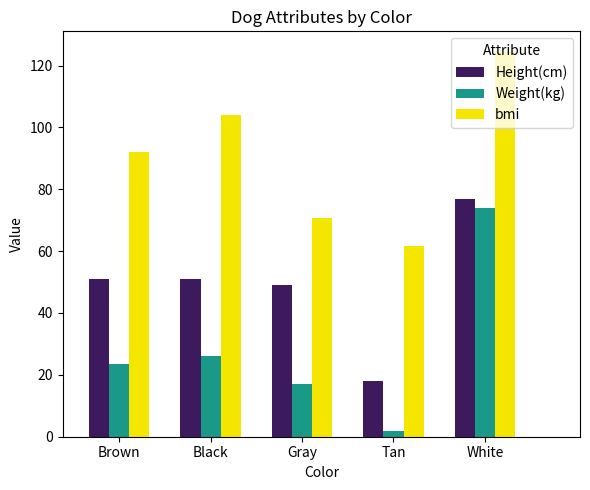

Is the value of bmi at Gray greater than the value of Height(cm) at Brown?

Yes